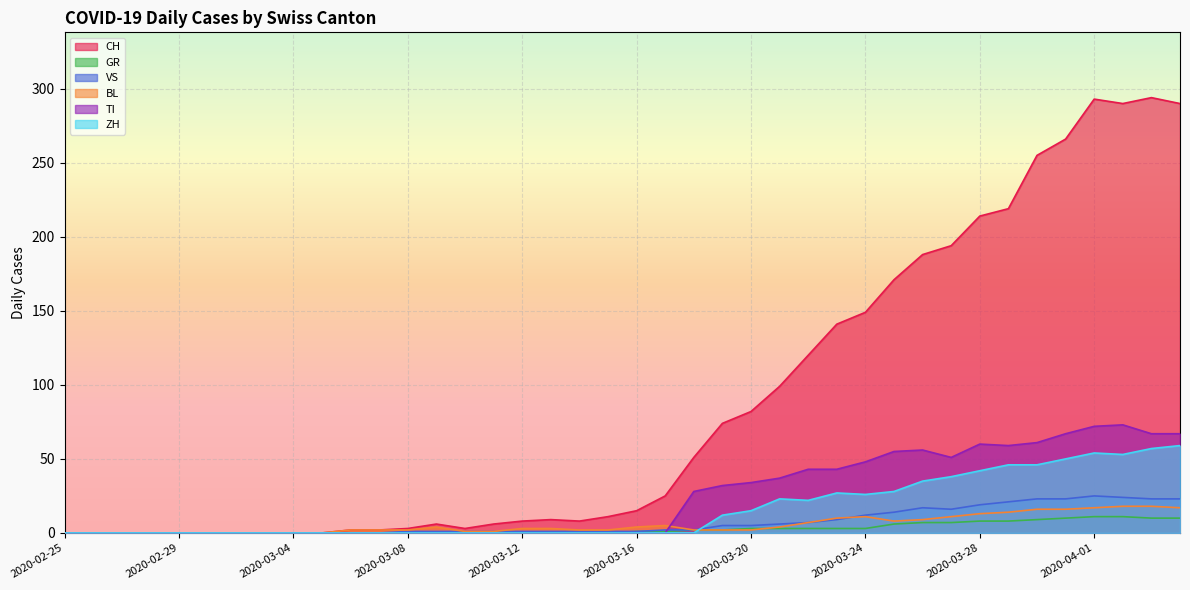

How many data points does each series have?

40